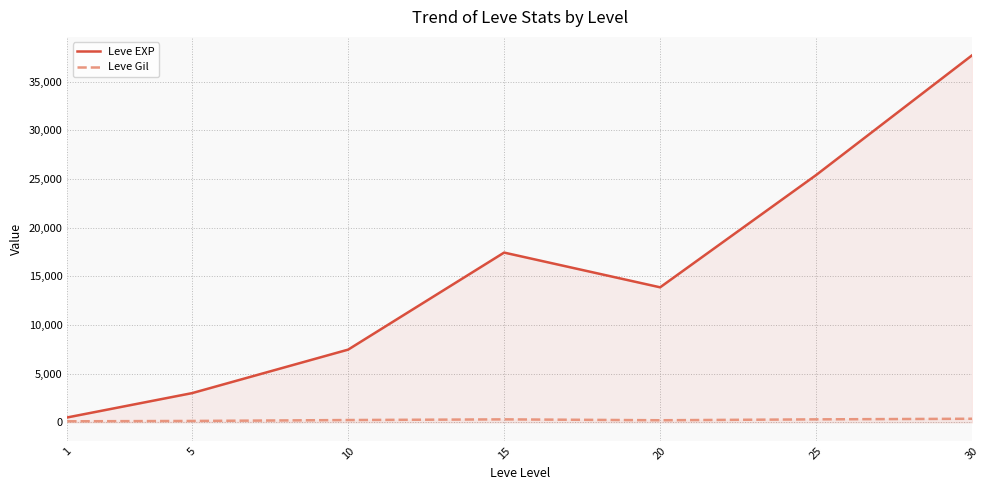

Reading right to left, transcribe all the data shown in this chart.

Leve EXP: 30=37715.0	25=25410.0	20=13876.7	15=17445.0	10=7475.0	5=3008.3	1=510.2
Leve Gil: 30=375.2	25=312.7	20=220.8	15=312.0	10=242.5	5=149.3	1=113.0